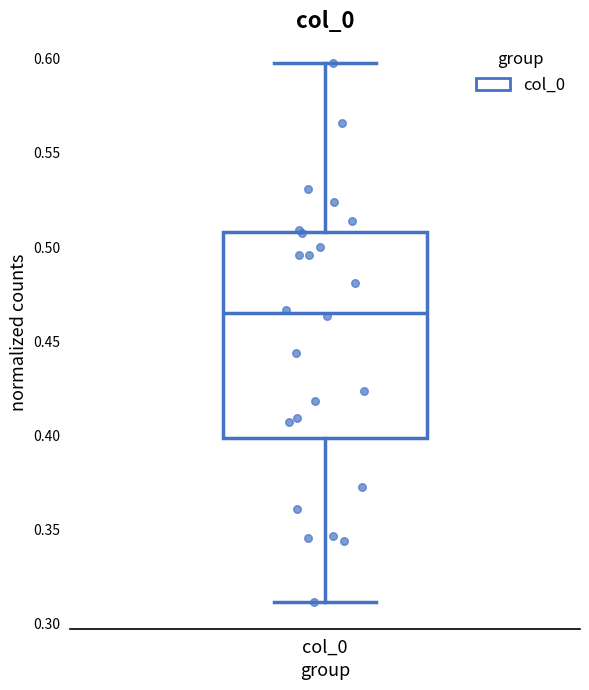

Transcribe this box plot: give where the median line is, the range the box spans, and where the two whiskers end, as read against the y-axis. The values are not printed on the chart, so give them approximately, as read against the axis.

median 0.465, box 0.400 to 0.510, whiskers 0.310 to 0.600